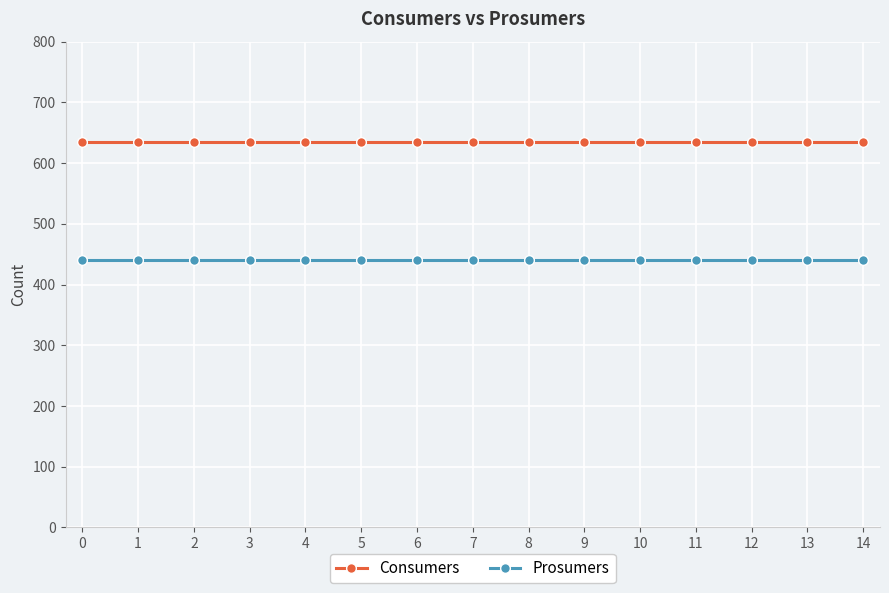

What is the sum of all Prosumers values?

6600